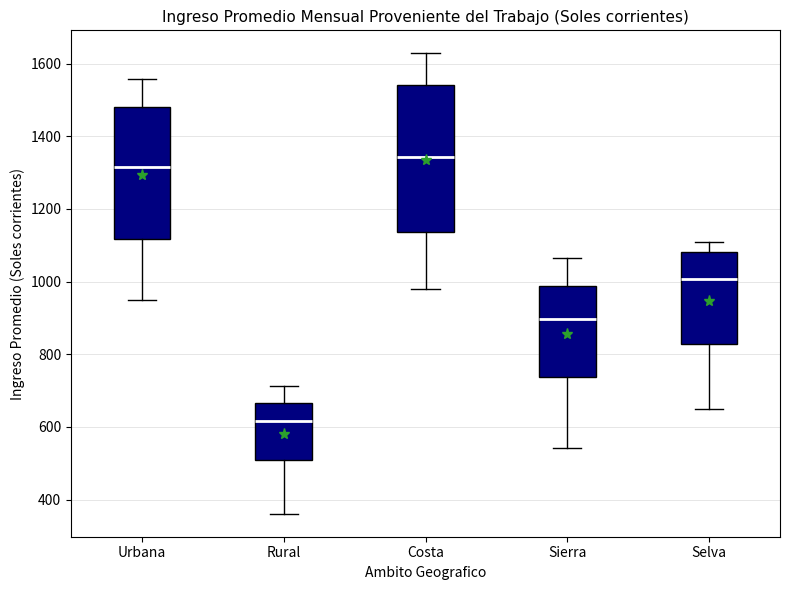

Reading left to right, transcribe this box plot: for each box, give where its median line is, the range the box spans, and where its two whiskers end, as read against the y-axis. The values are not printed on the chart, so give them approximately, as read against the axis.

Urbana: median 1320, box 1120 to 1480, whiskers 940 to 1560
Rural: median 620, box 500 to 660, whiskers 360 to 720
Costa: median 1340, box 1140 to 1540, whiskers 980 to 1620
Sierra: median 900, box 740 to 980, whiskers 540 to 1060
Selva: median 1000, box 820 to 1080, whiskers 640 to 1100